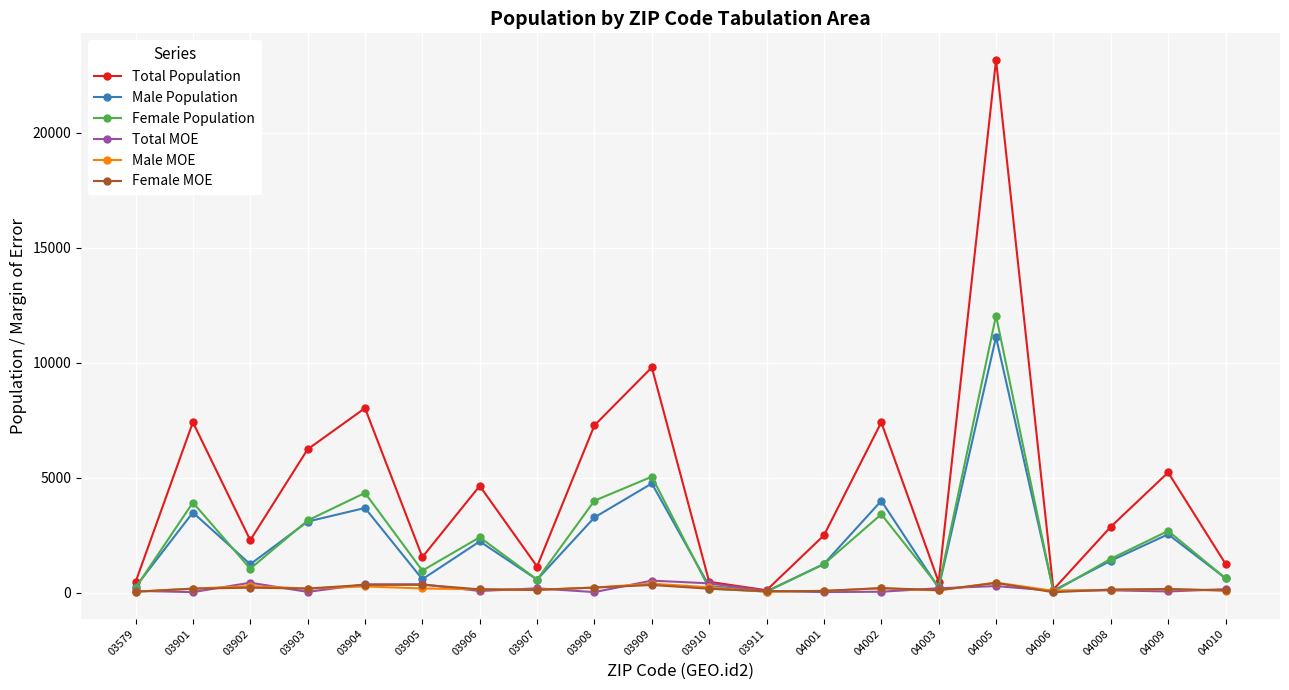

What is the greatest value displayed?

23153